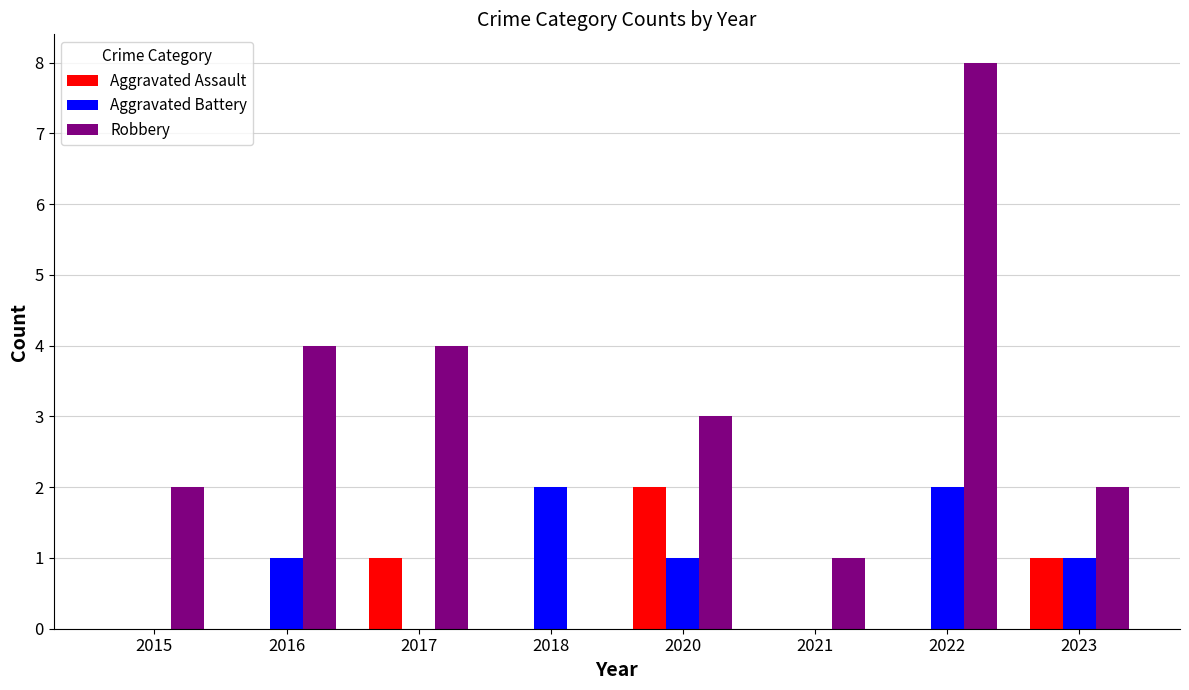

How many Robbery values are between 2 and 4?

5